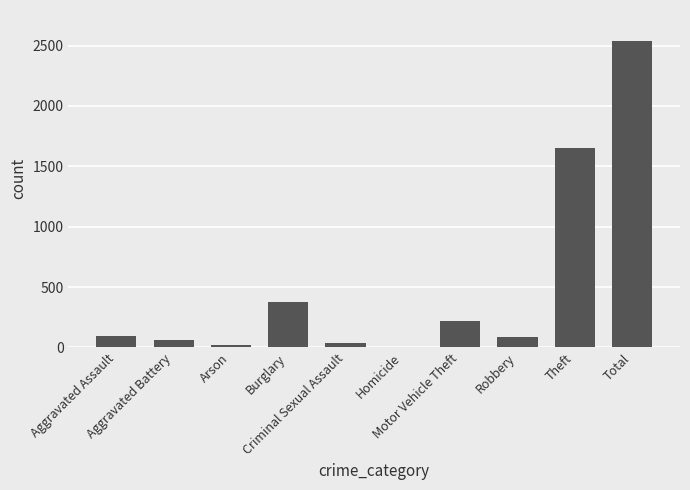

What is the maximum value shown in the chart?

2540